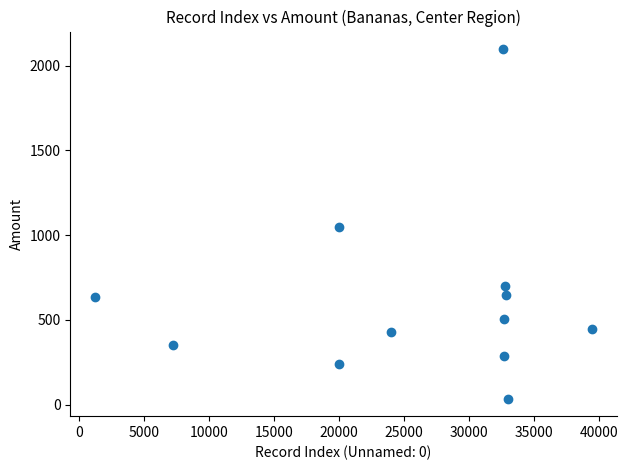

What is the average Y value?

618.6